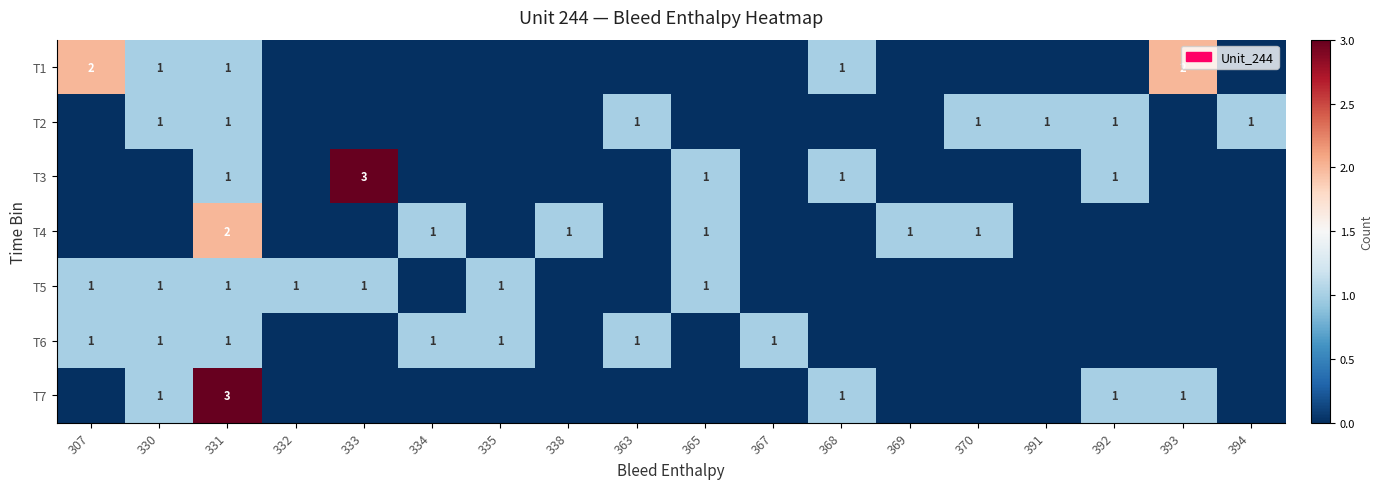

True or false: T6 has a value of 0 at 307.

False